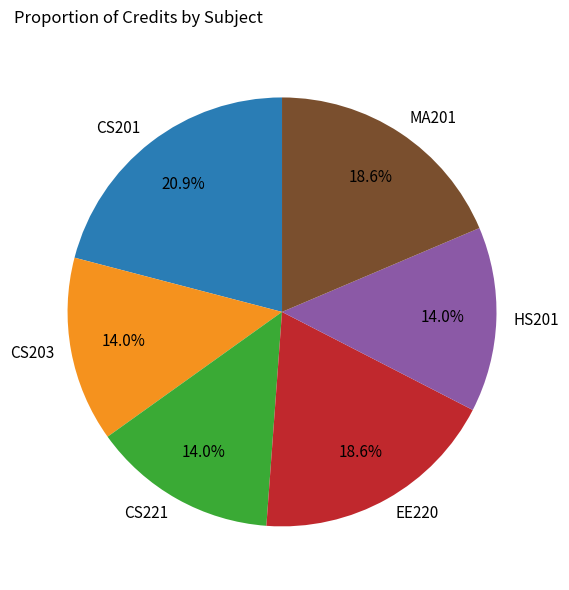

How many segments does this pie chart have?

6